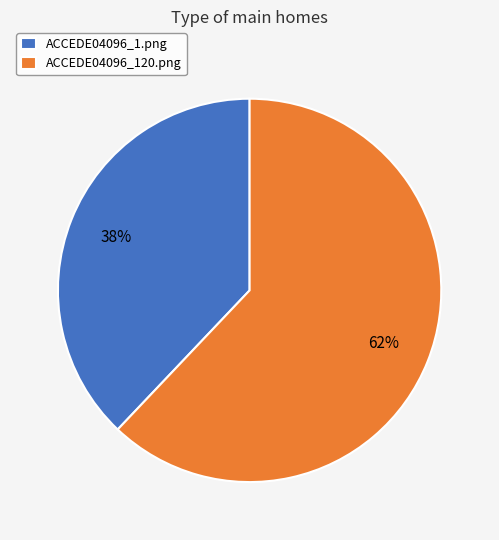

Rank the categories by value from highest to lowest.

ACCEDE04096_120.png, ACCEDE04096_1.png